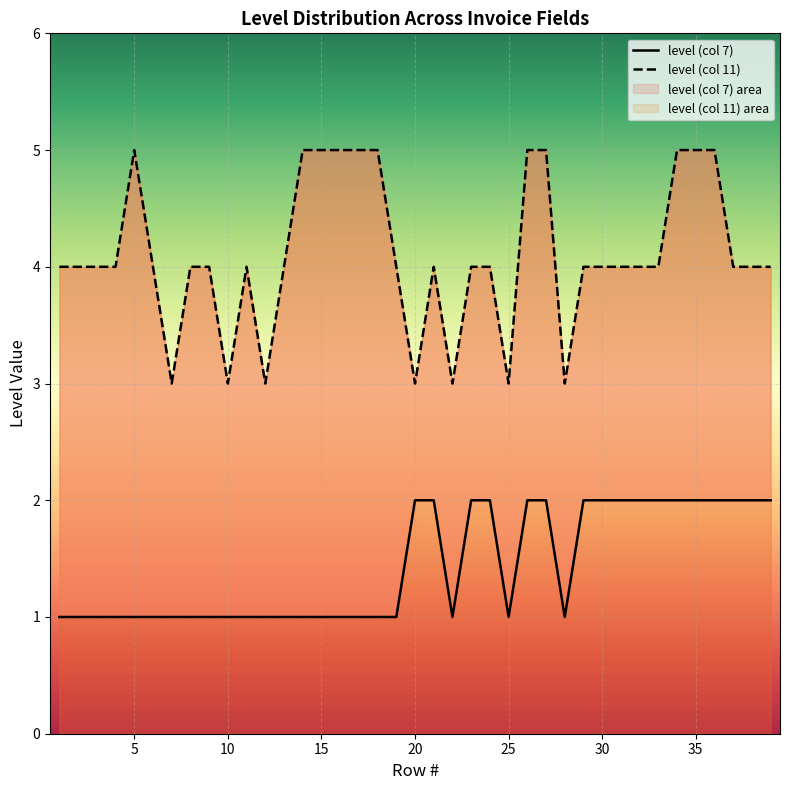

What is the sum of the level (col 7) values at 21 and 38?

4